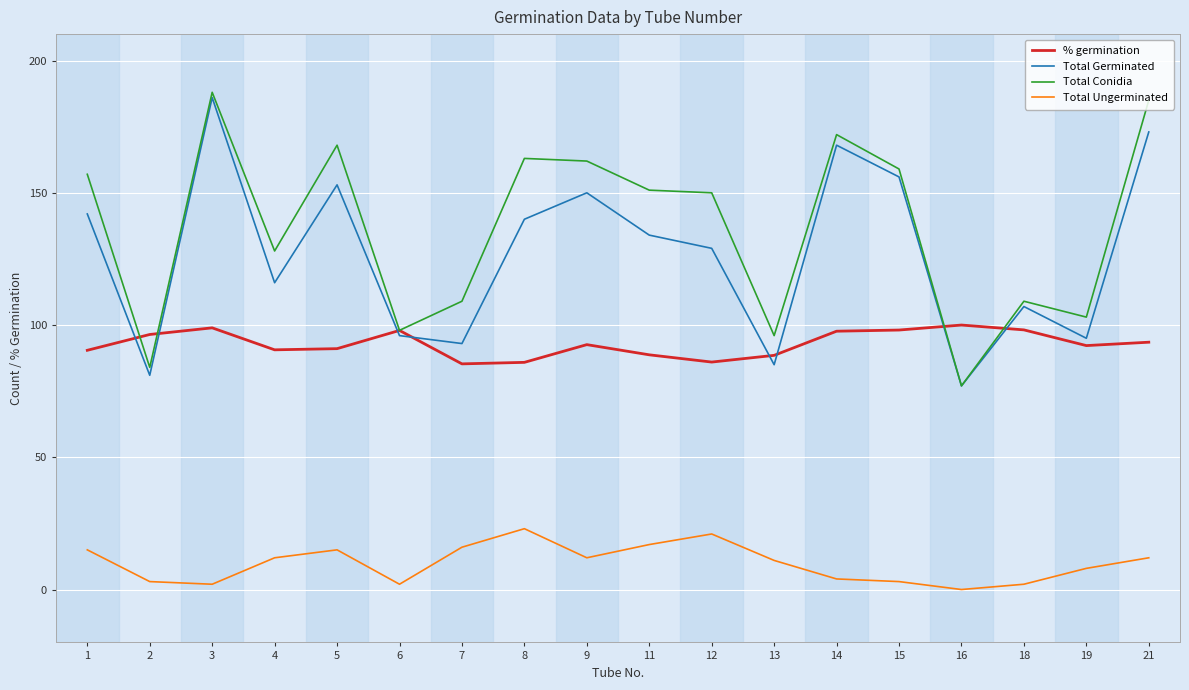

True or false: Total Germinated and Total Ungerminated cross at least once.

False